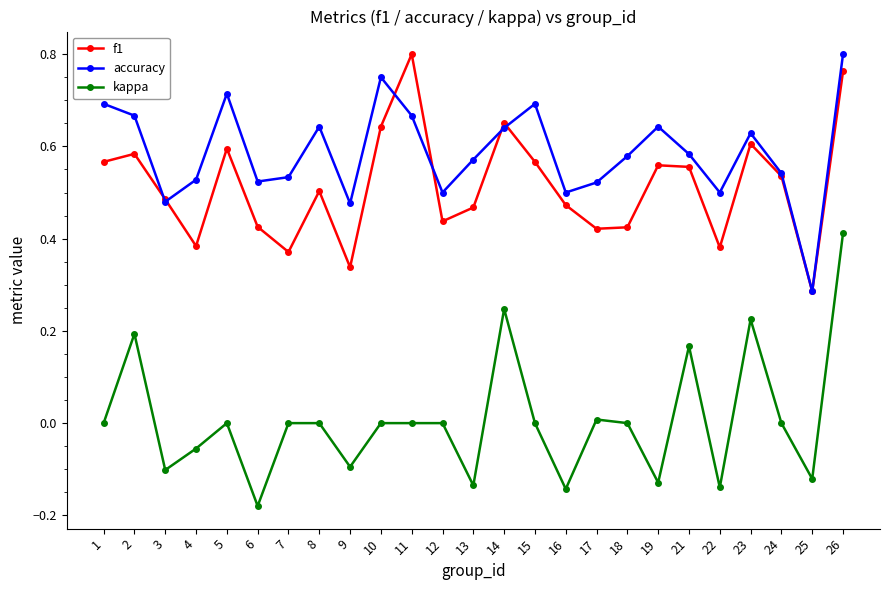

Which series has the largest total across all categories?

accuracy